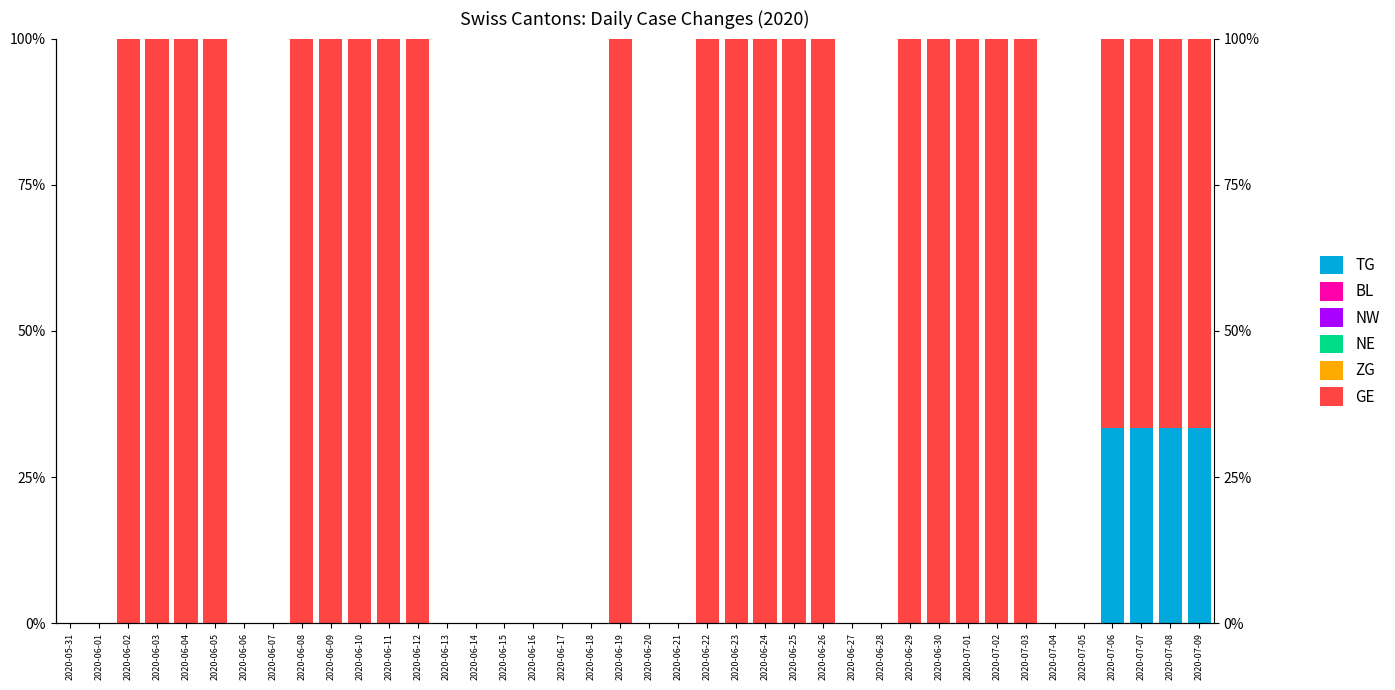

What is the sum of all TG values?

133.3